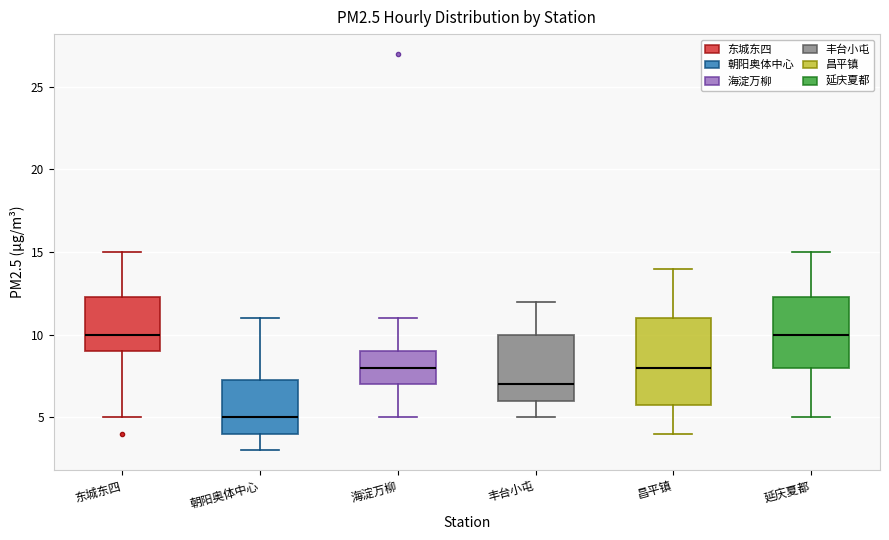

Which box is the tallest, from its lower edge to its upper edge?

昌平镇